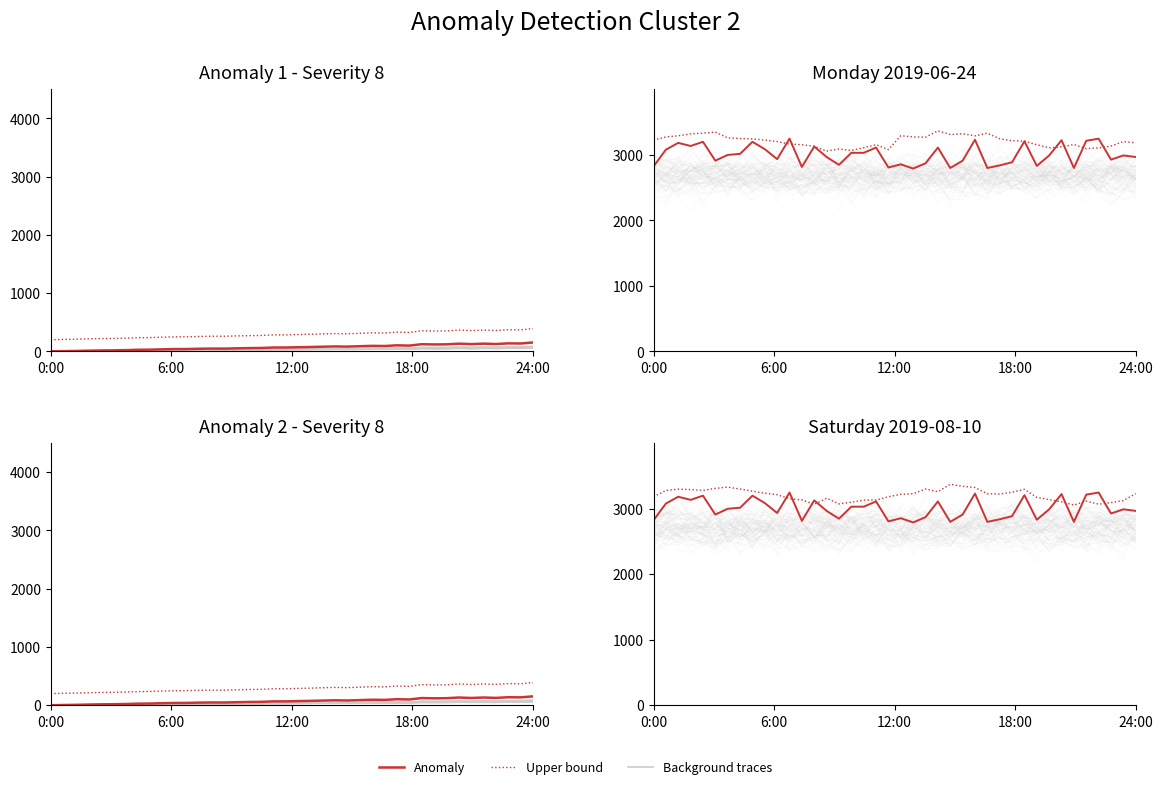

How many values in the Anomaly series are below 2990?

19